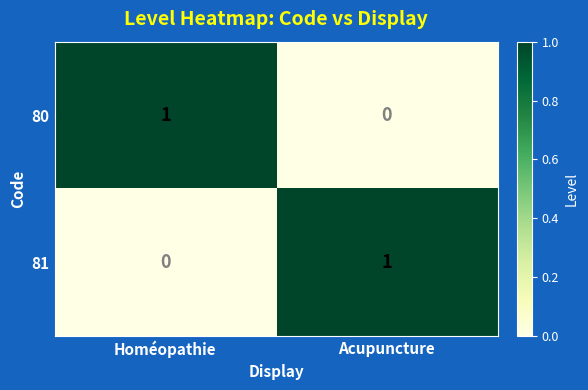

At which label does 80 reach its minimum?

Acupuncture